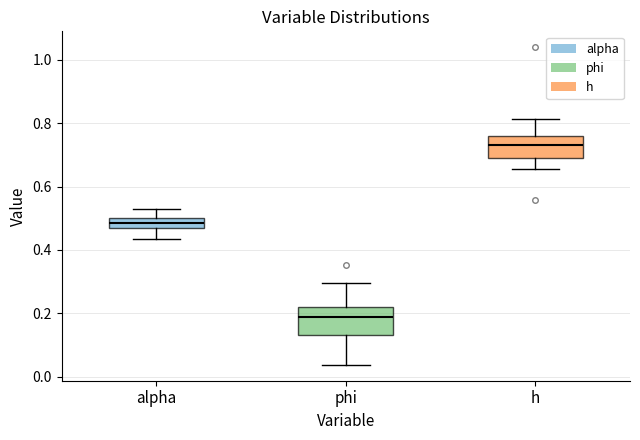

Reading left to right, transcribe this box plot: for each box, give where its median line is, the range the box spans, and where its two whiskers end, as read against the y-axis. The values are not printed on the chart, so give them approximately, as read against the axis.

alpha: median 0.48, box 0.46 to 0.50, whiskers 0.44 to 0.52
phi: median 0.18, box 0.14 to 0.22, whiskers 0.04 to 0.30
h: median 0.74, box 0.68 to 0.76, whiskers 0.66 to 0.82